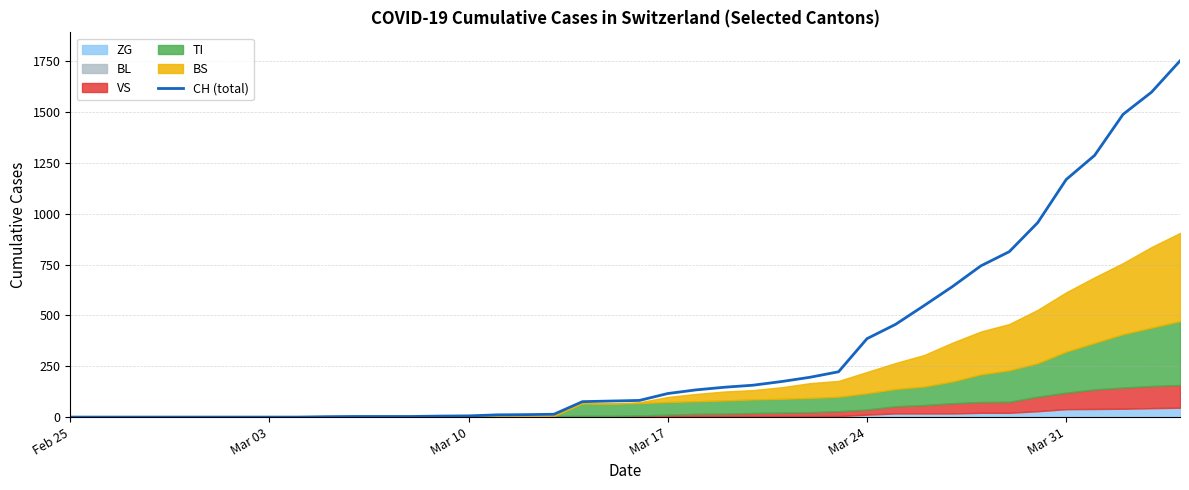

Reading left to right, what are all the values shown in this chart?

0	0	0	0	0	0	0	0	0	2	3	3	3	5	6	11	12	14	76	79	82	116	134	147	157	175	196	223	386	456	548	642	744	814	957	1169	1288	1490	1599	1753